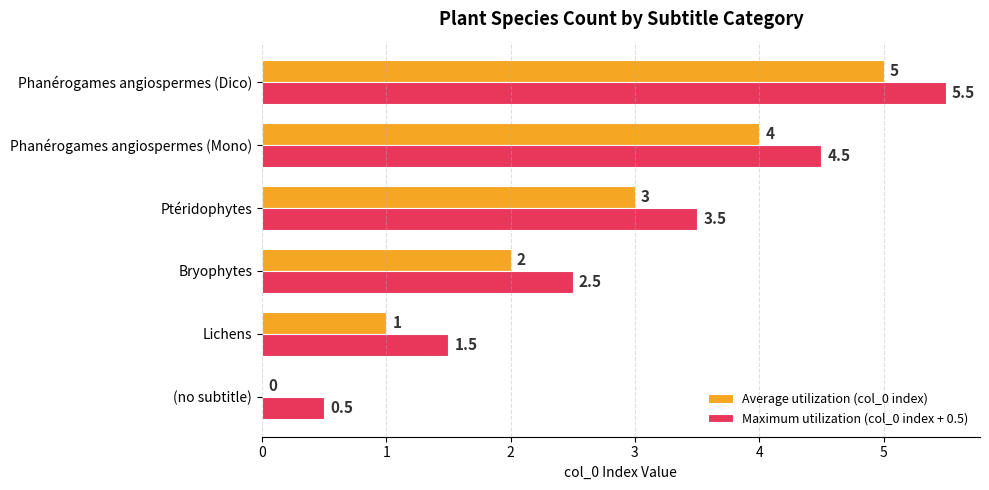

Which series has the largest total across all categories?

Maximum utilization (col_0 index + 0.5)